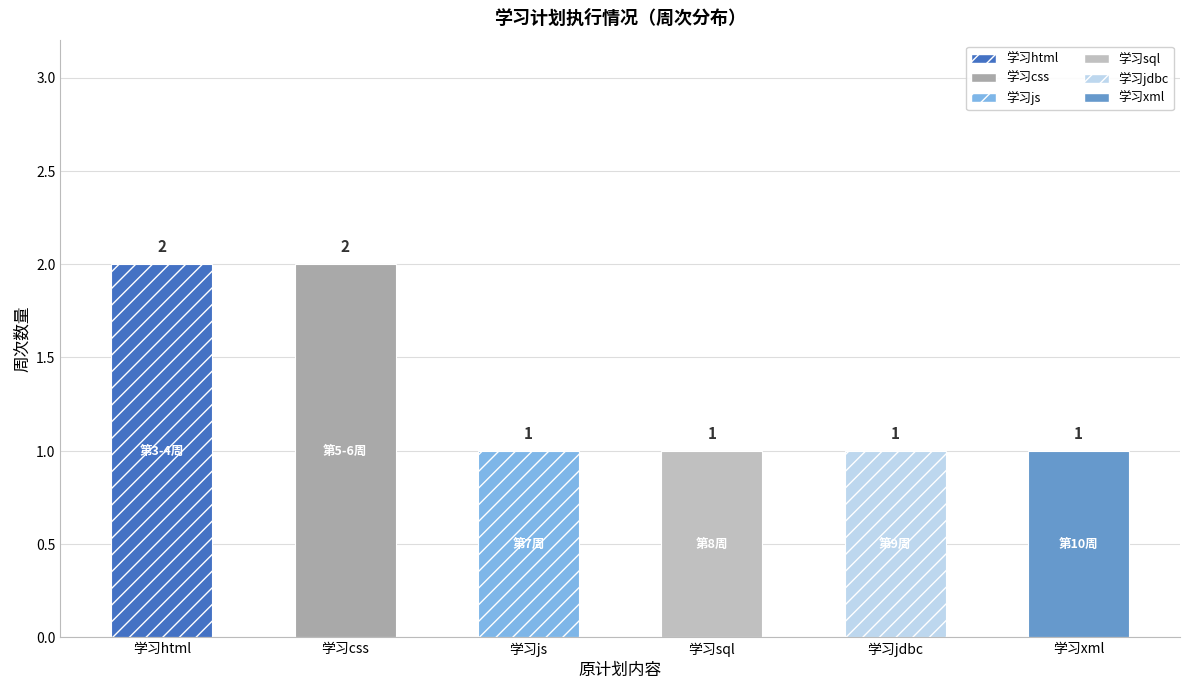

Reading right to left, what are all the values shown in this chart?

1	1	1	1	2	2